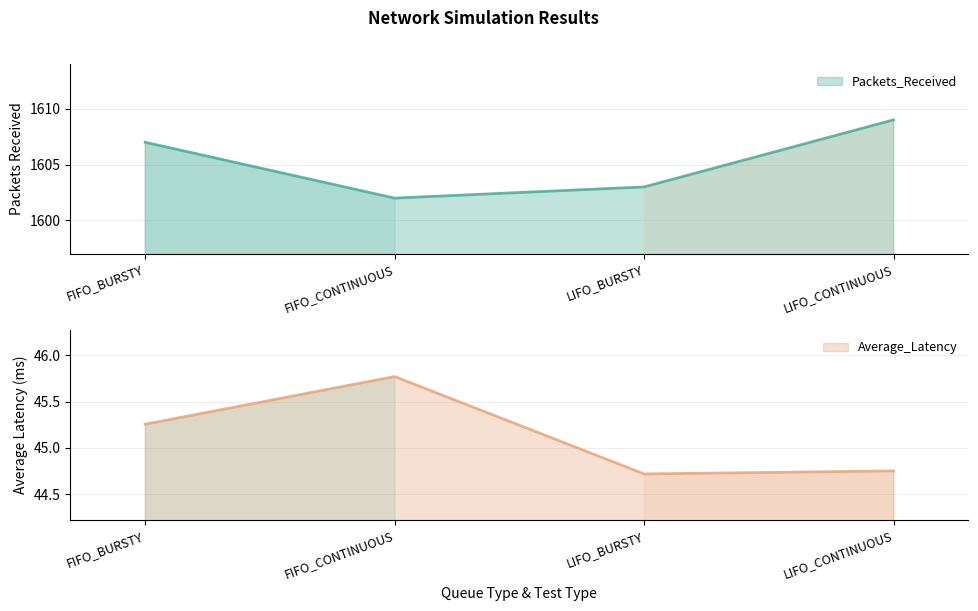

Is it true that Average_Latency equals 44.7 at LIFO_BURSTY?

True